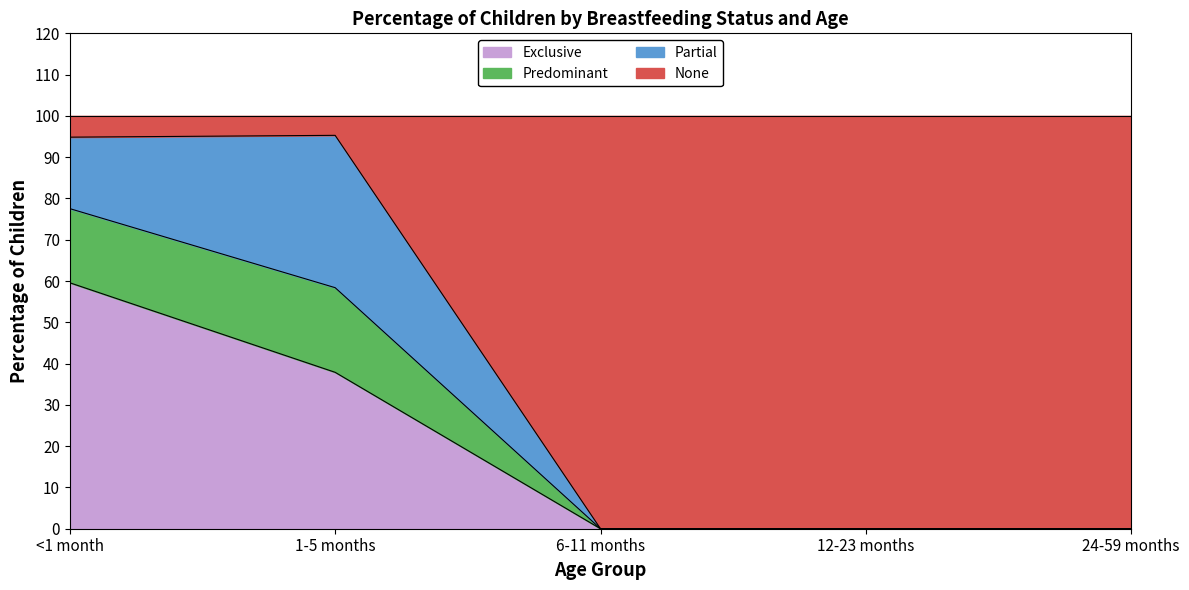

What are all the series names shown in the legend?

Exclusive, Predominant, Partial, None